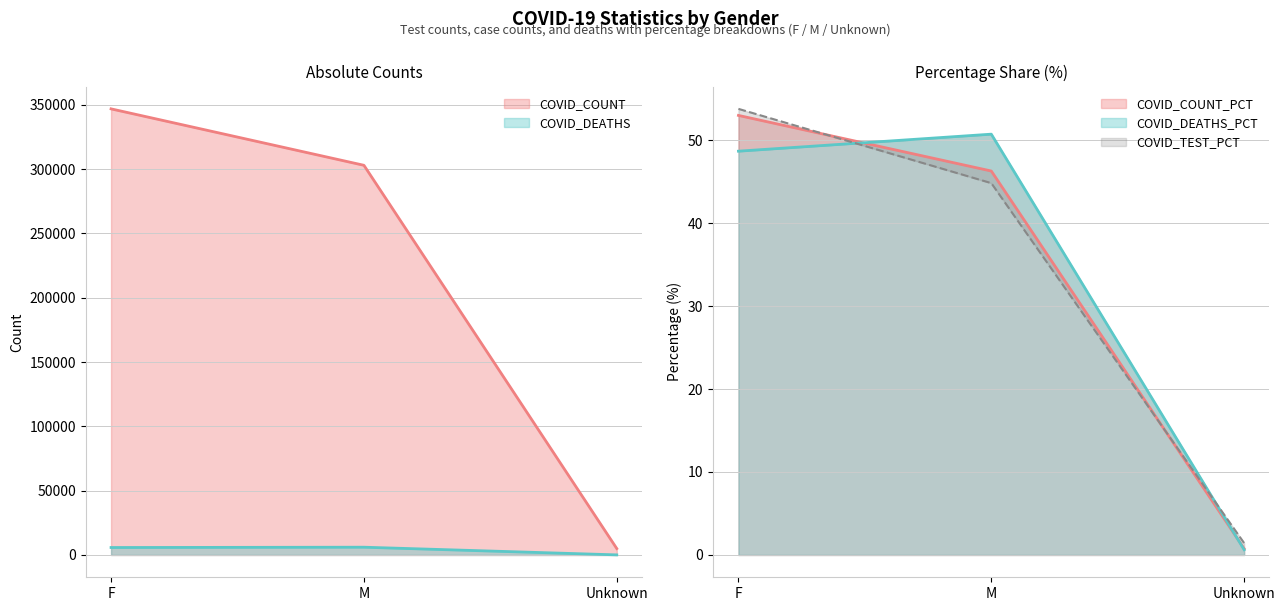

At which category is the sum across all series the highest?

F